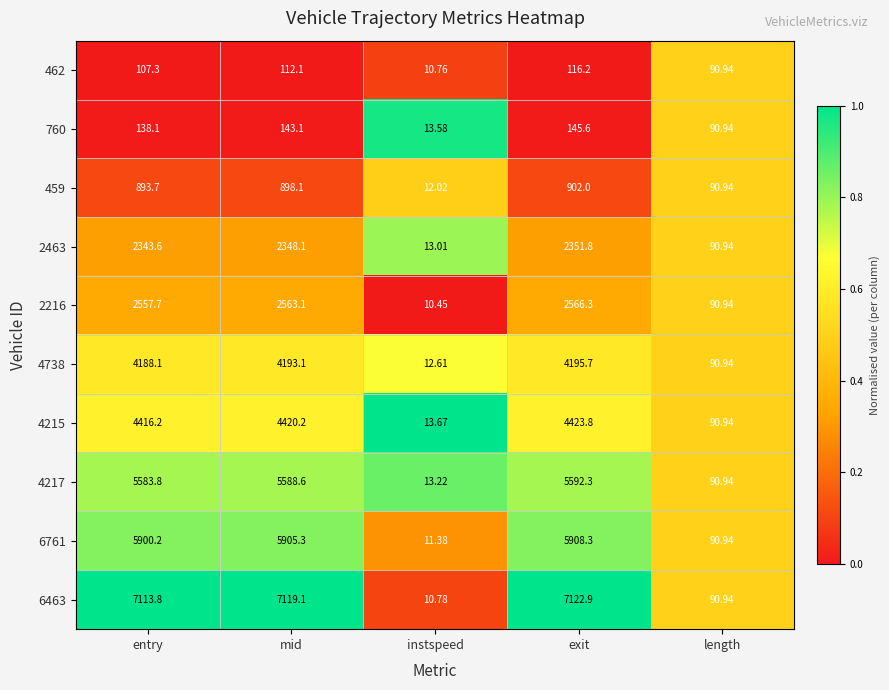

How many categories are shown in the chart?

5